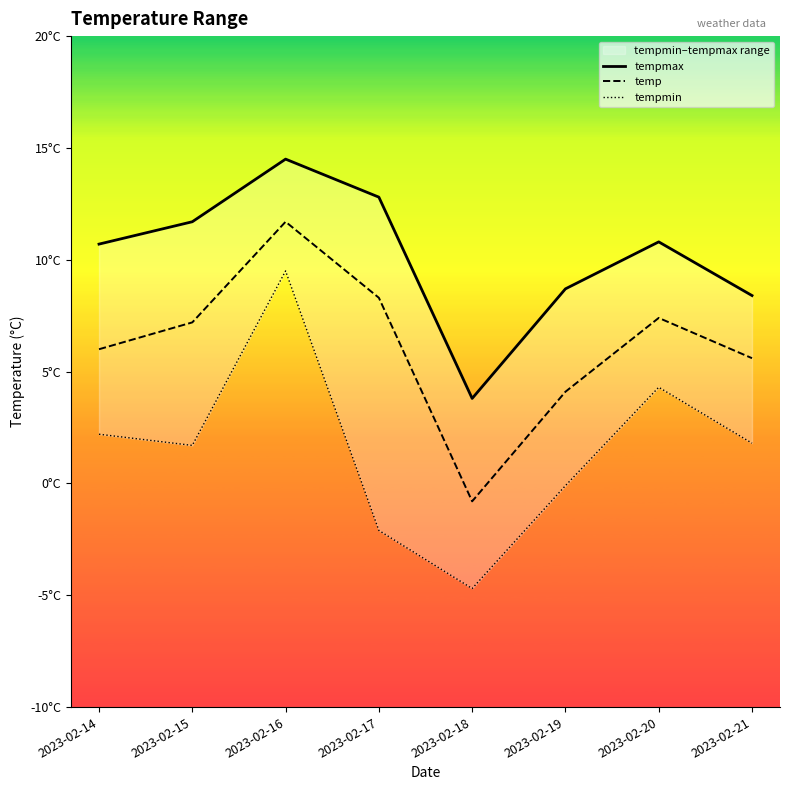

What is the value of the tempmin point at the 5th from the left?

-4.7